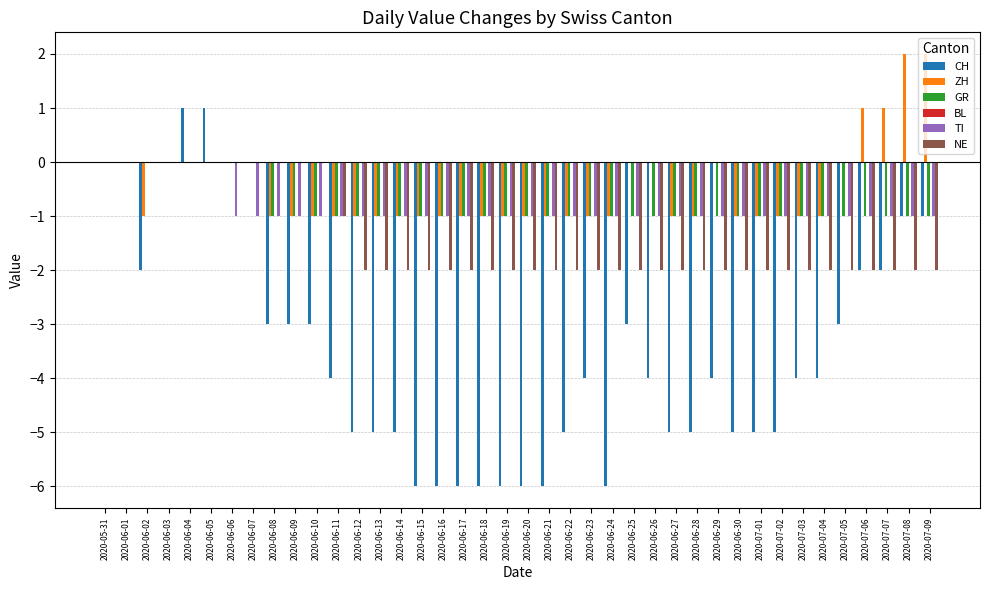

Which series changed the most between 2020-06-20 and 2020-07-04?

CH